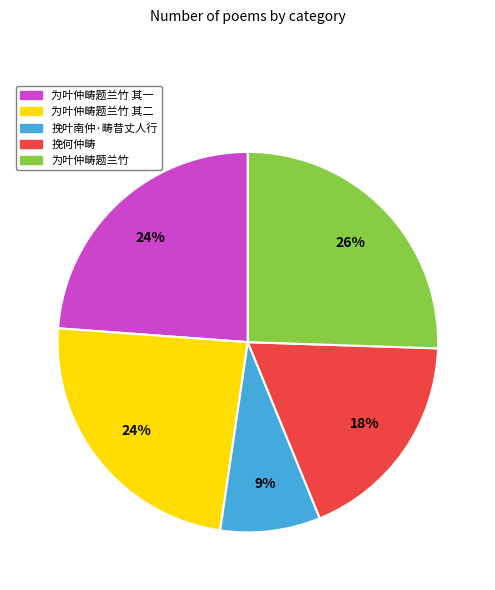

Does 为叶仲畴题兰竹 其一 represent more than half of the total?

No